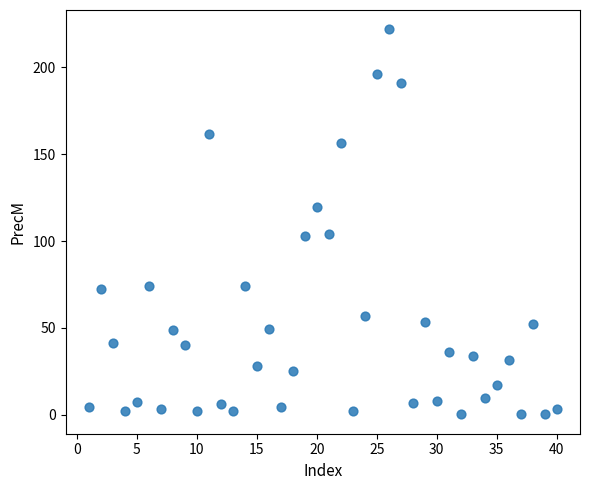

What is the range of X values (max minus min)?

39.0